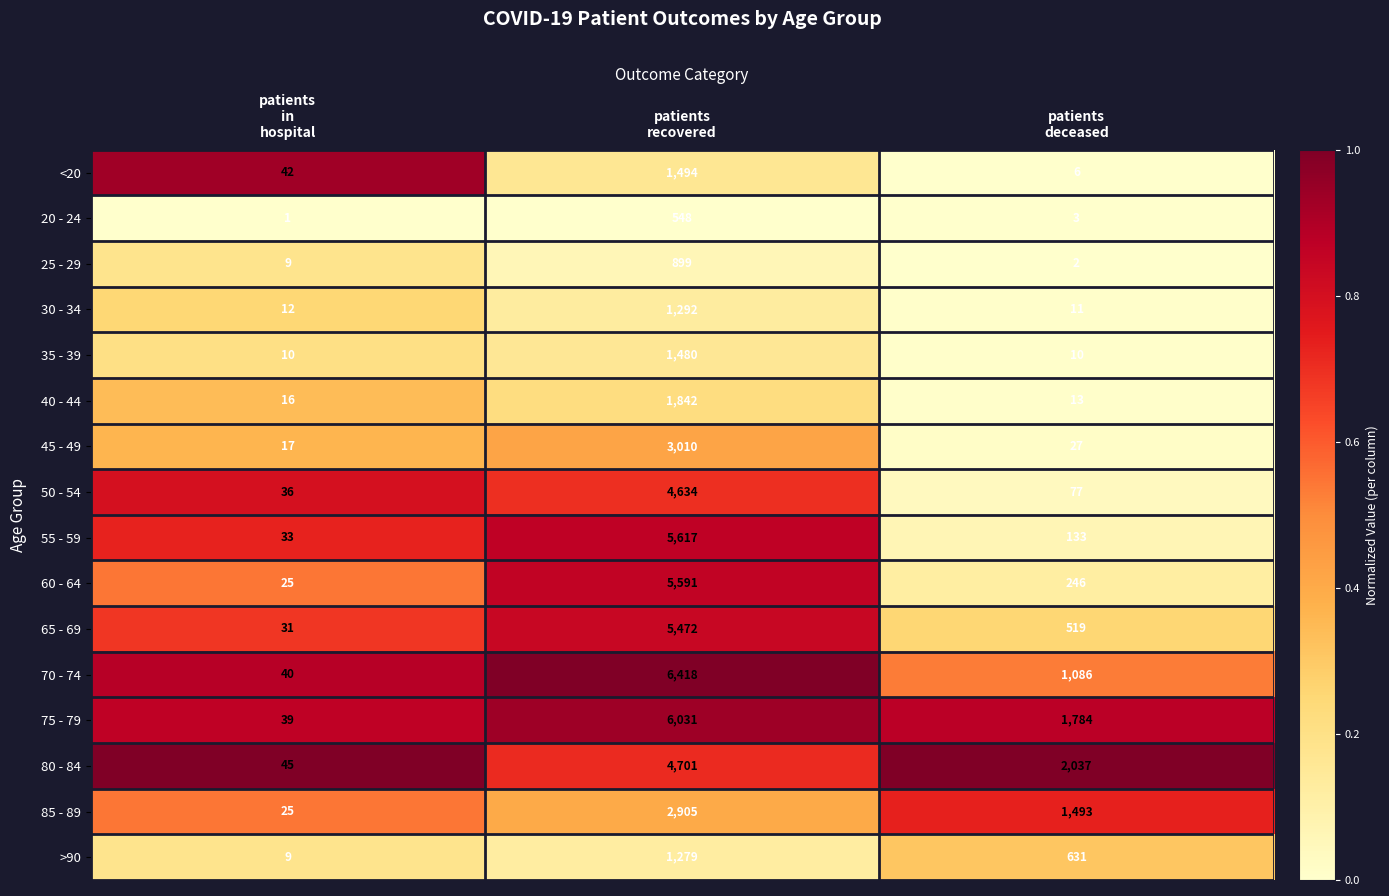

What is the average value of the 45 - 49 series?

1018